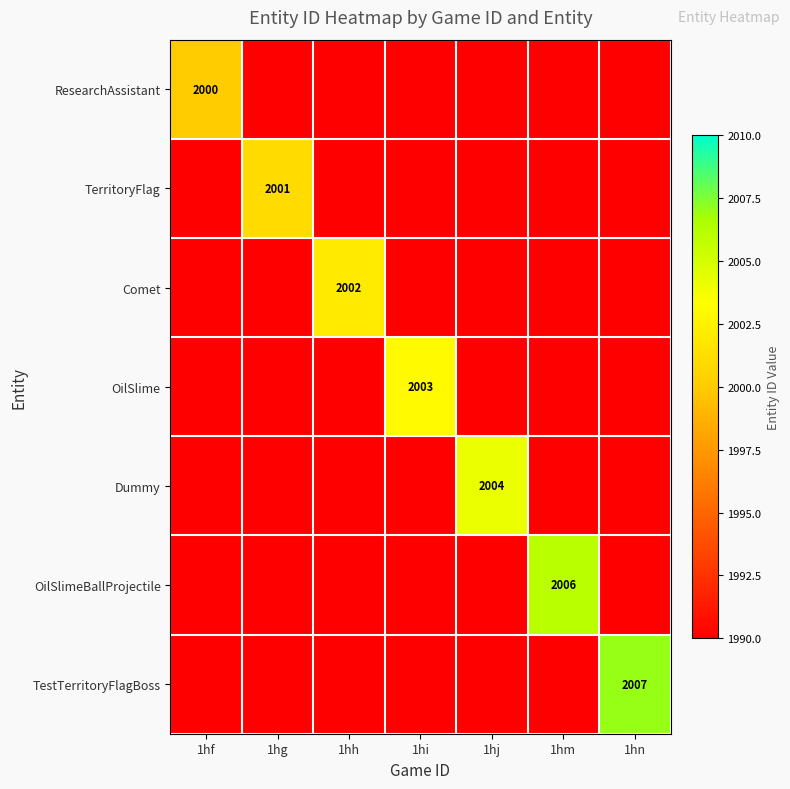

What is the spread (max minus min) of values at 1hm?

2006